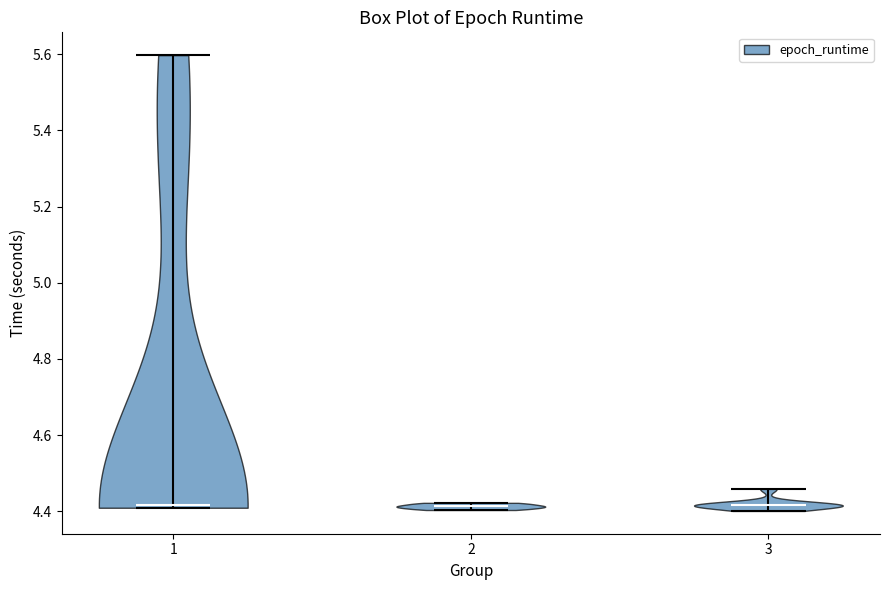

What is the lowest point the violin at x = 1 reaches on the y-axis? The values are not printed on the chart, so give them approximately, as read against the axis.

4.40